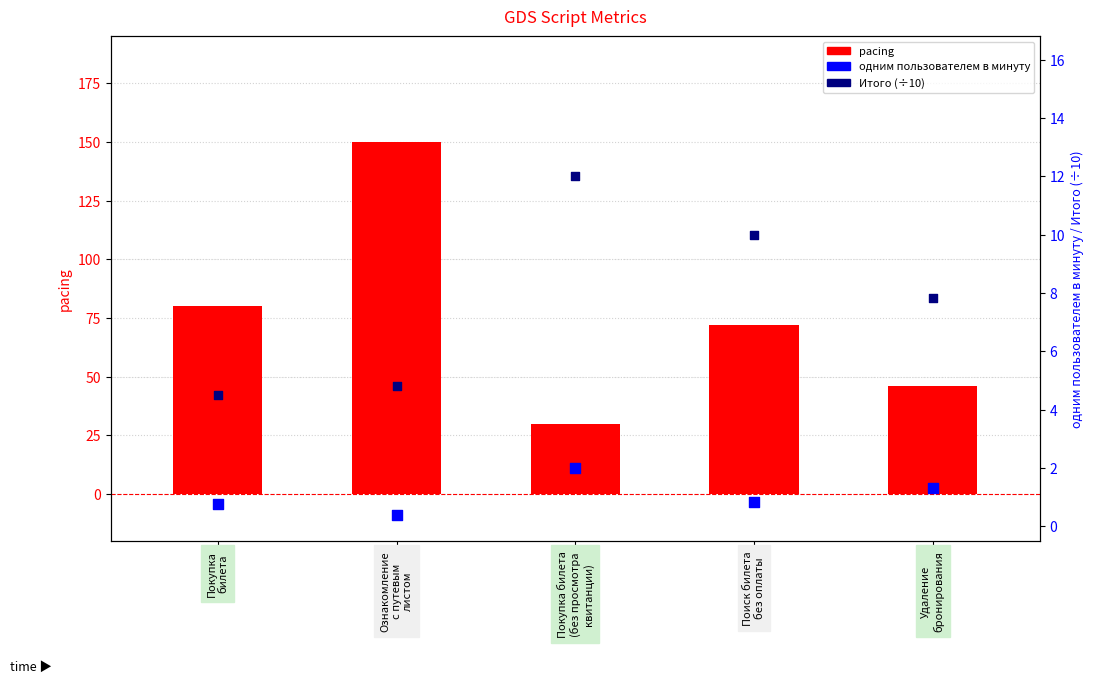

Which series reaches the minimum Y coordinate?

одним пользователем в минуту